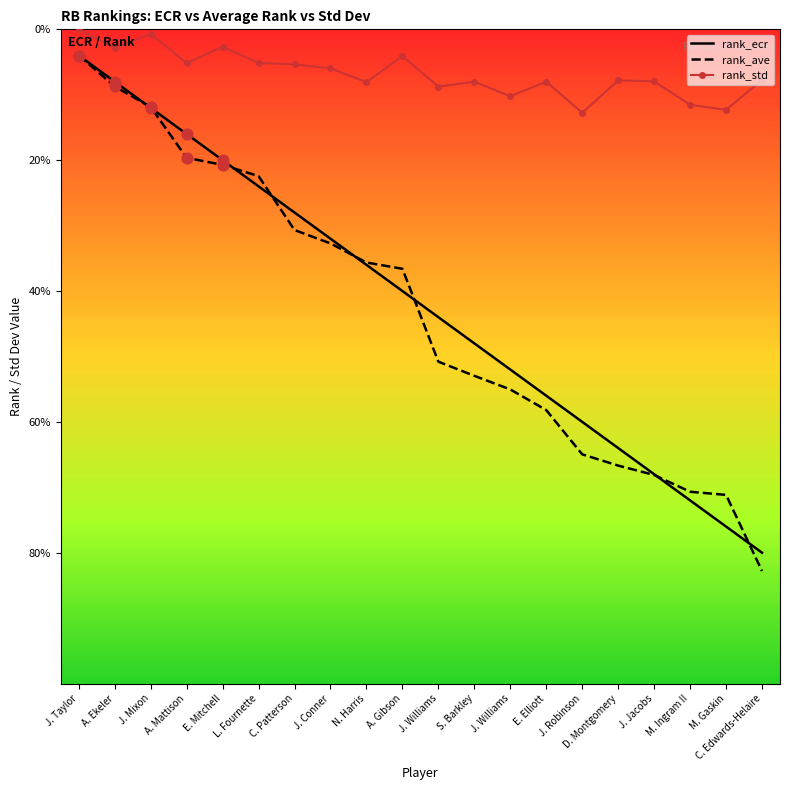

At which category is the sum across all series the highest?

C. Edwards-Helaire